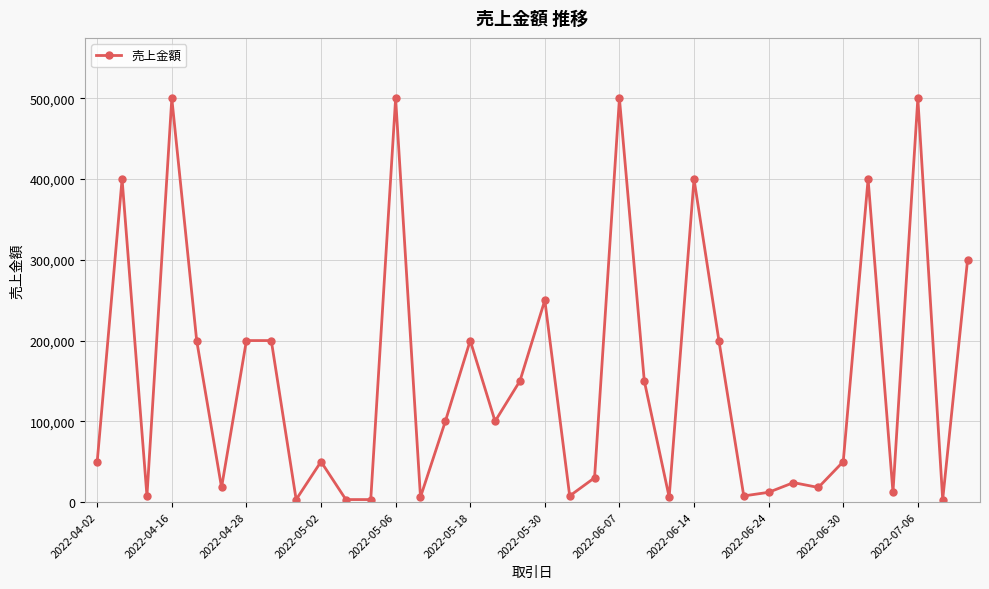

True or false: there are more than 0 points higher than both neighbors.

True